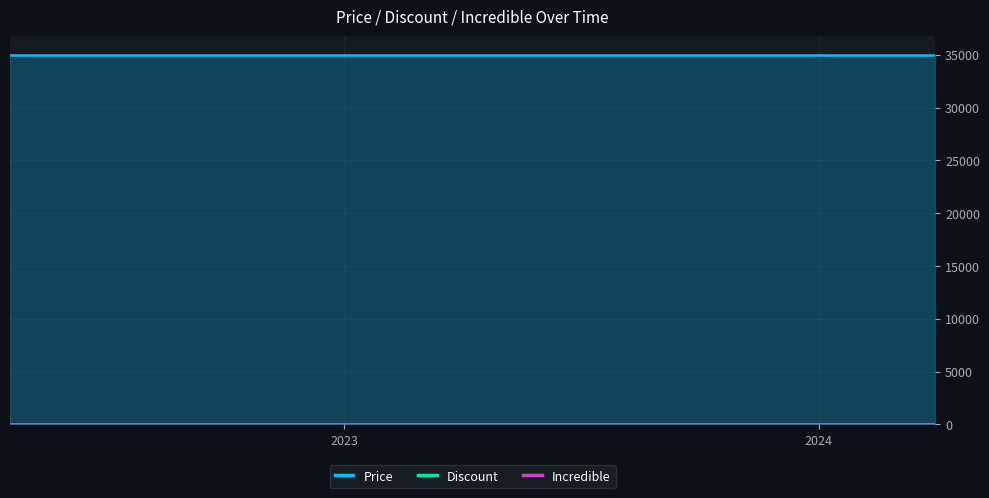

List the series in order of their peak value, highest first.

Price, Discount, Incredible